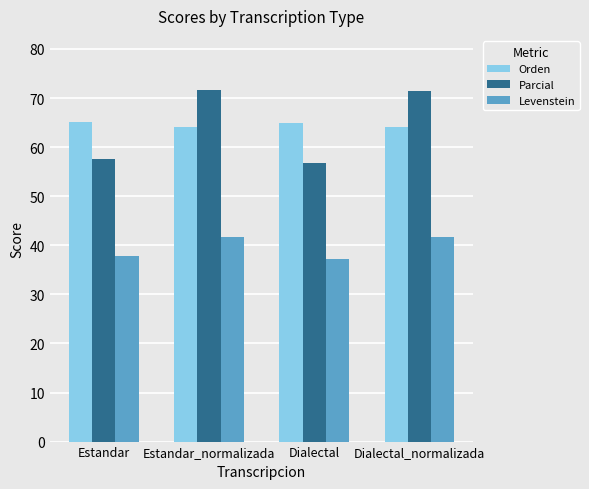

List the series in order of their peak value, highest first.

Parcial, Orden, Levenstein